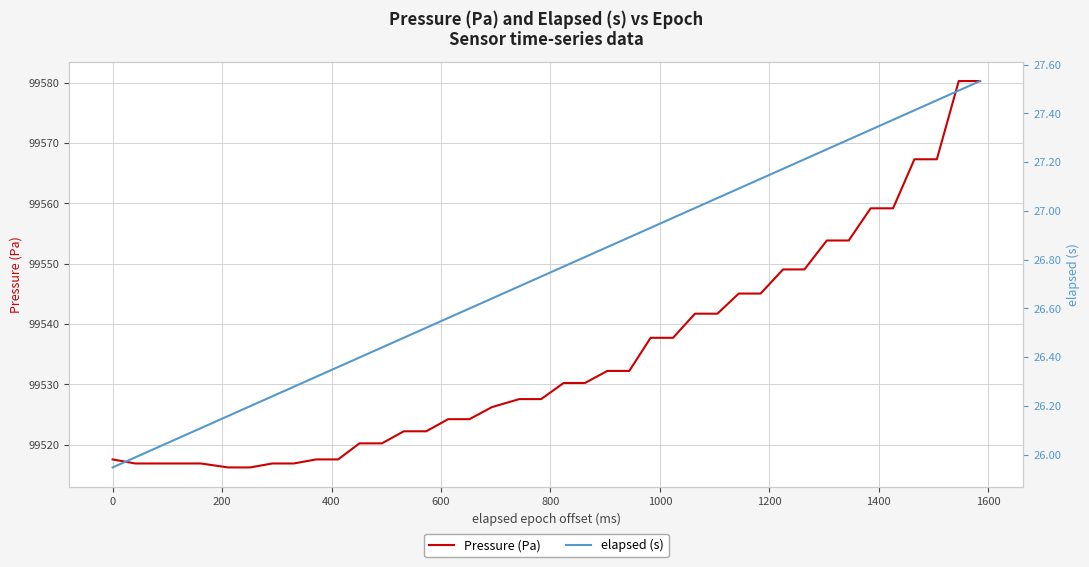

What is the highest value of the Pressure (Pa) series?

99580.3